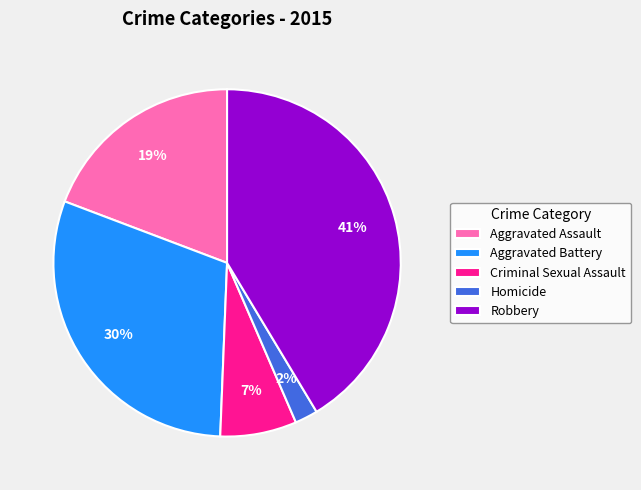

Is it true that Aggravated Assault is 19% of the pie?

True